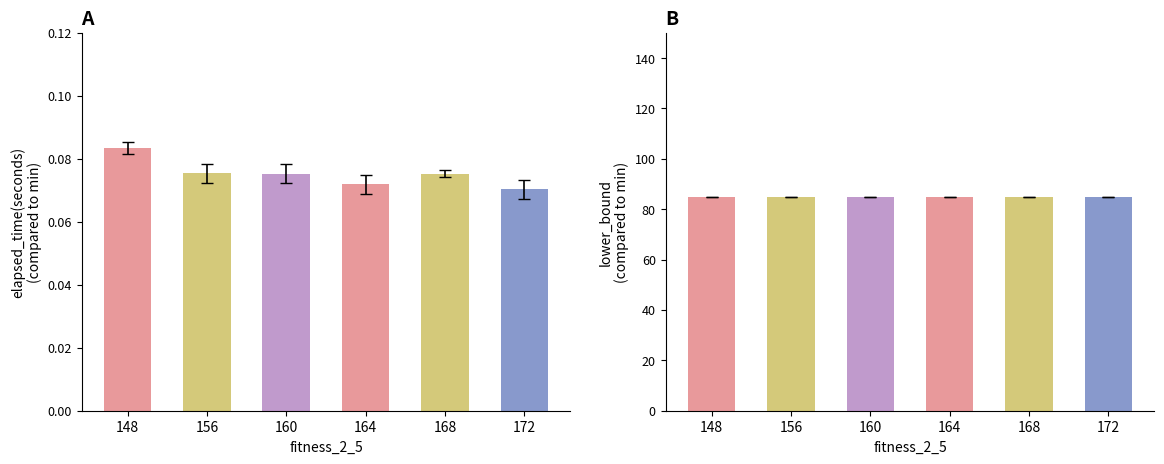

What is the total value across all series at 156?

85.1